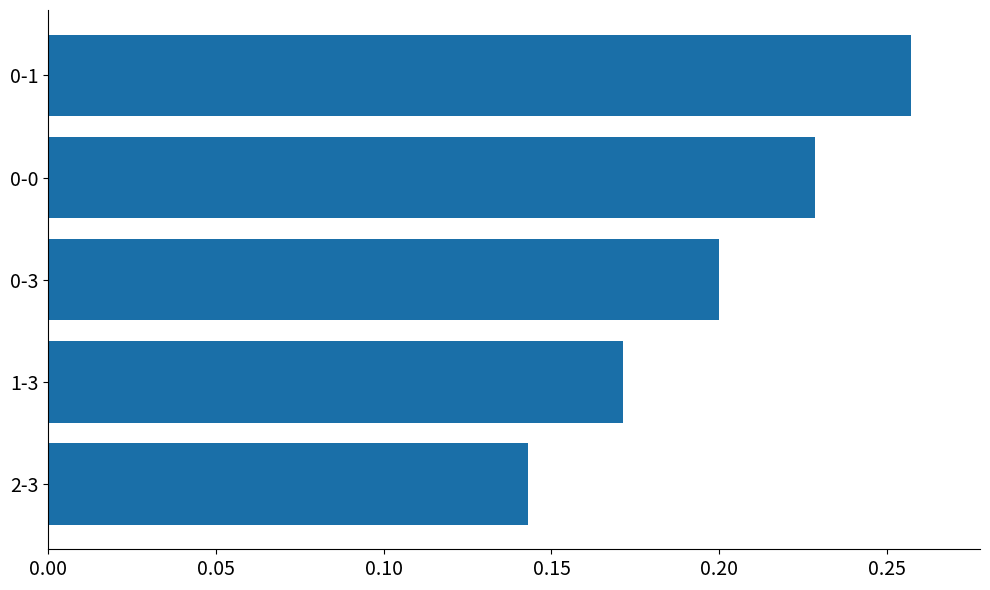

How many series are shown in this chart?

1